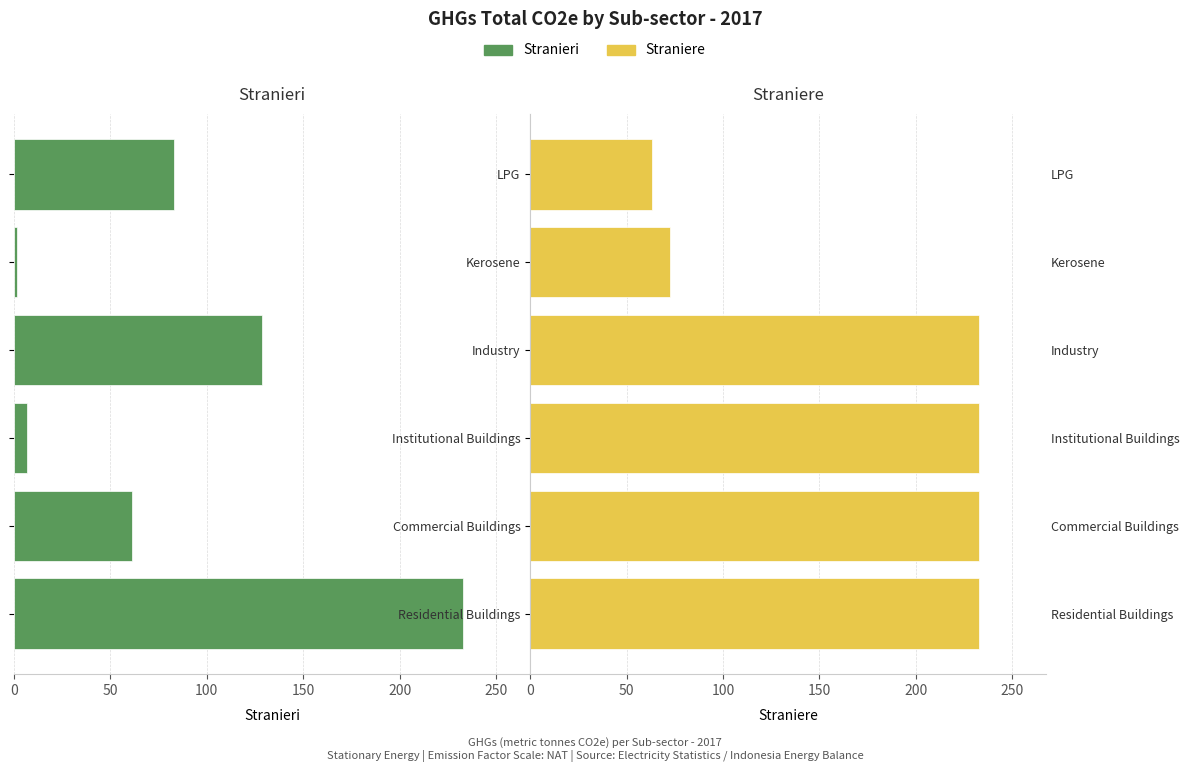

Is the value of Stranieri at 300 greater than the value of Straniere at 300?

No